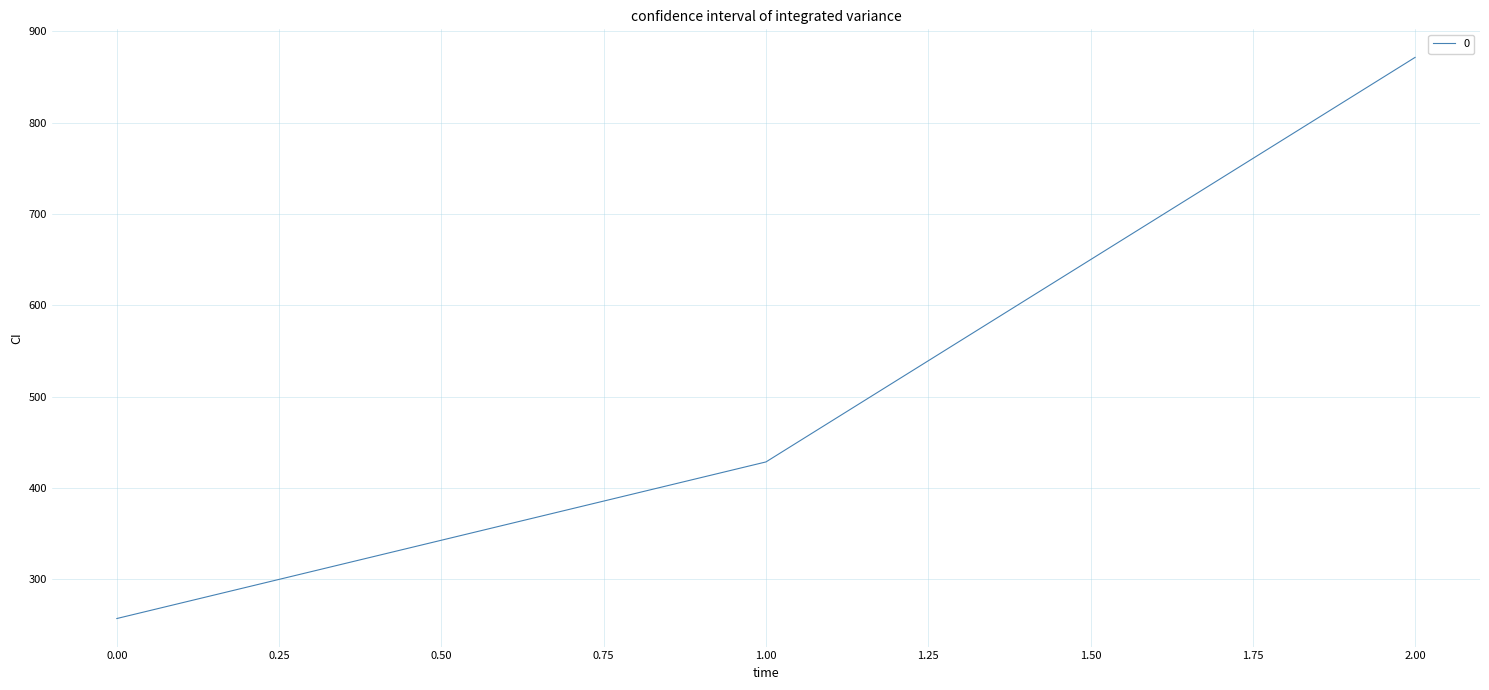

What is the change in value from 1.00 to 2.00?

+442.9